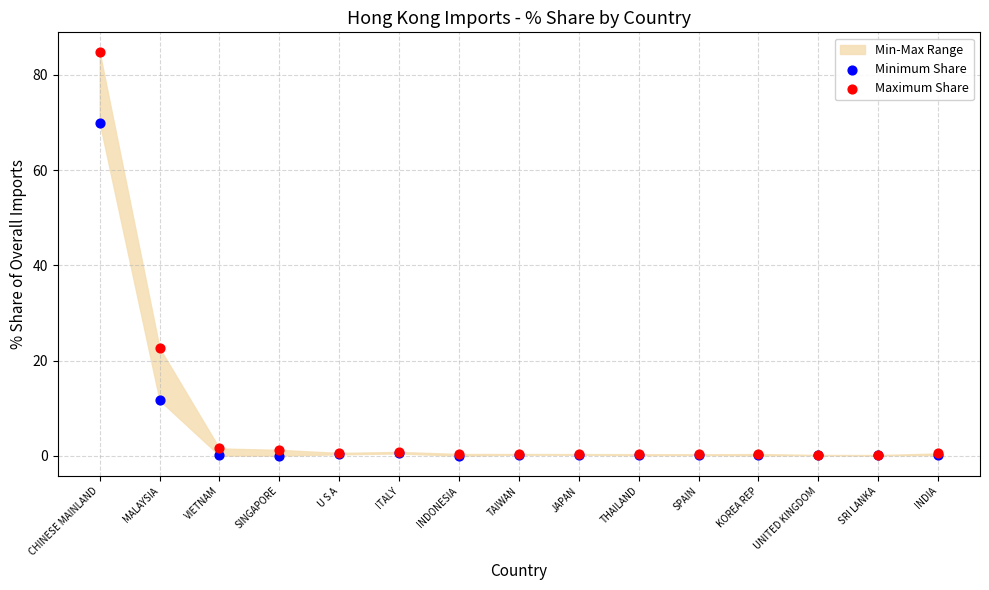

In the Maximum Share series, what Y value is closest to 42?

22.6